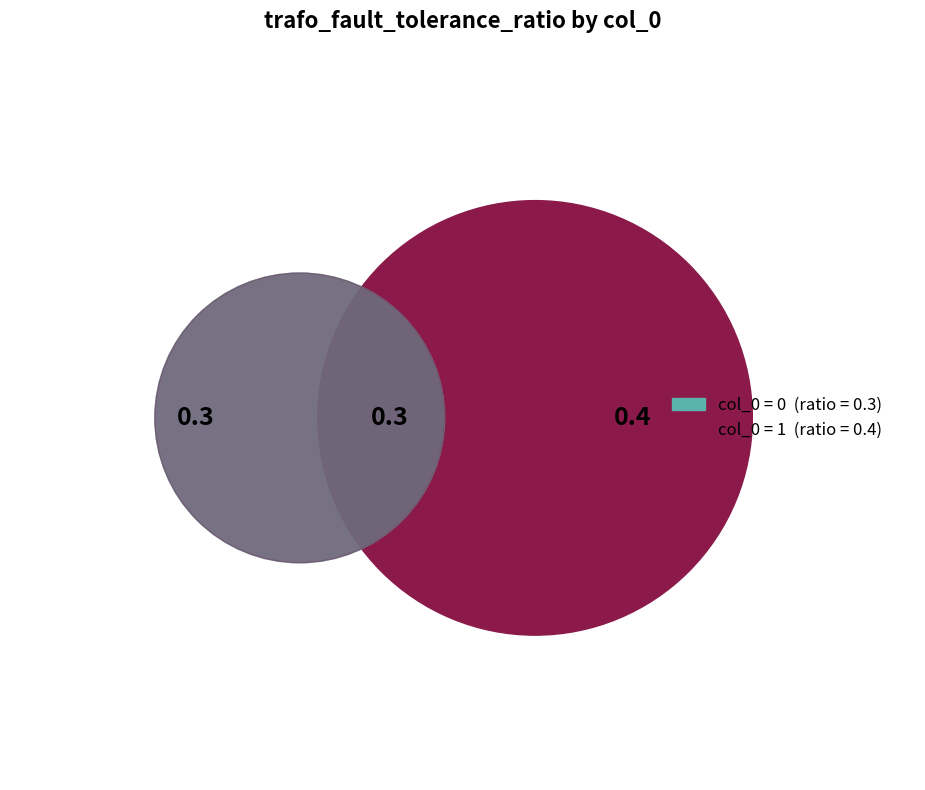

To the nearest percent, what percentage of the pie is 0?

43%